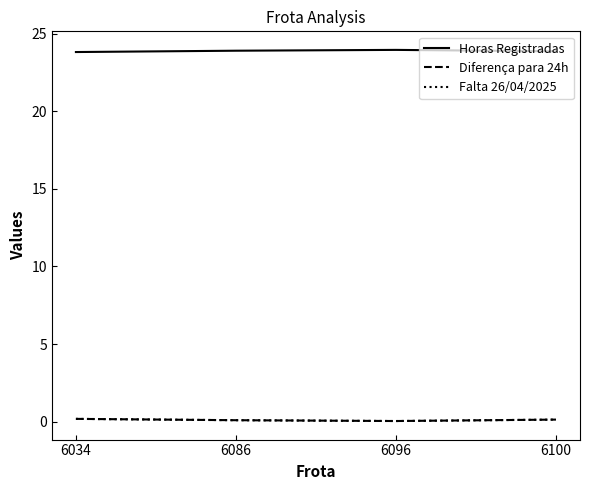

What value does the Falta 26/04/2025 series have at 6034?

0.2